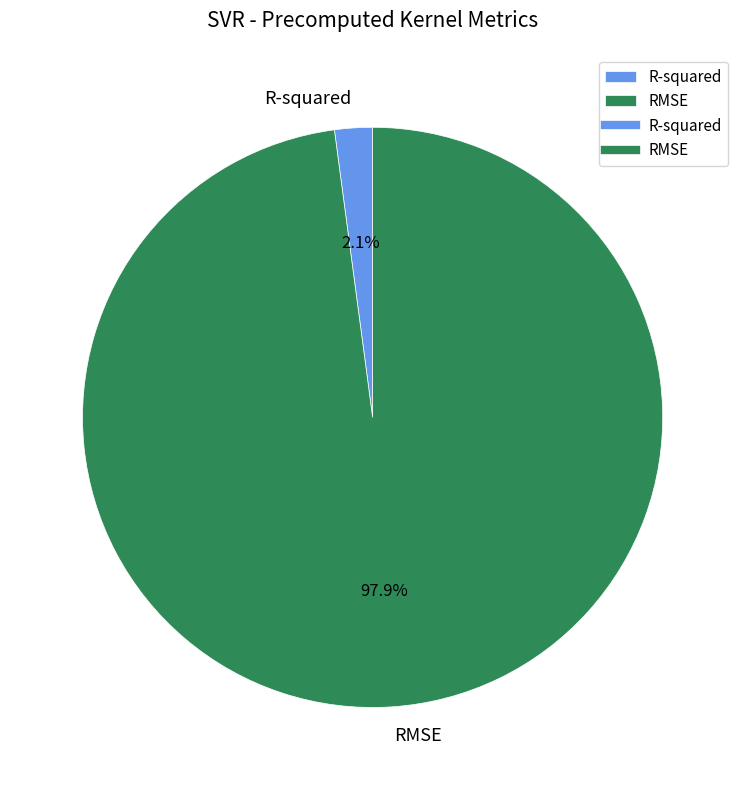

Is there any slice that represents more than half of the pie?

Yes